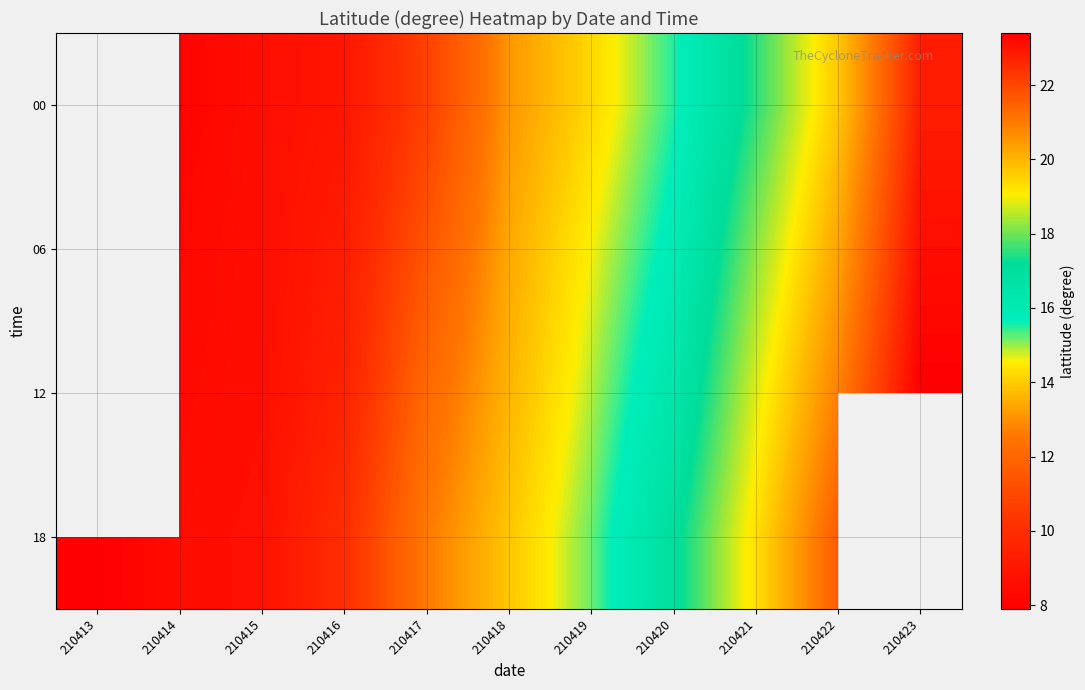

Is the value of 12 at 210417 greater than the value of 18 at 210423?

No